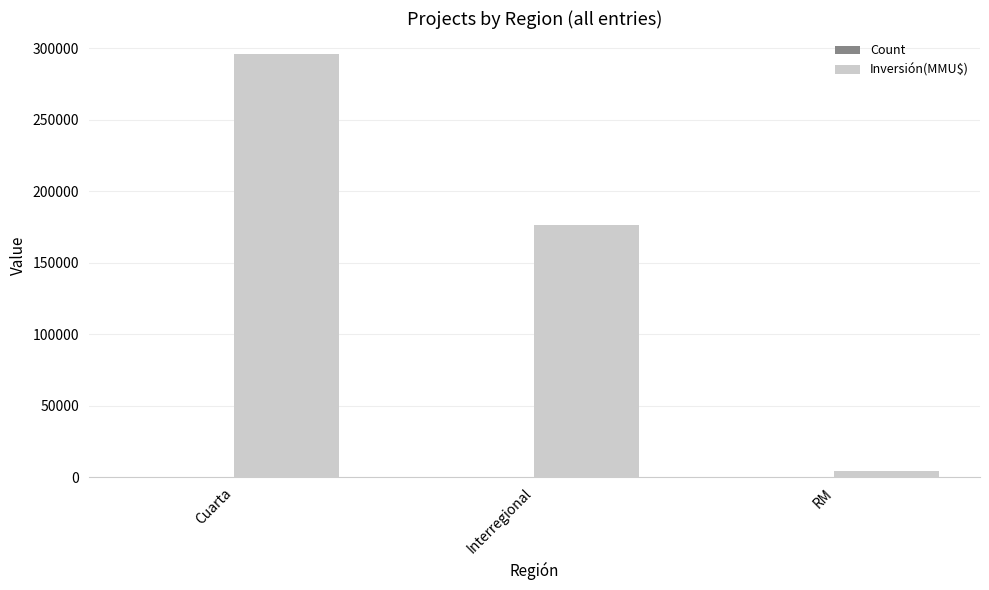

Between Interregional and RM, which series saw the biggest shift?

Inversión(MMU$)